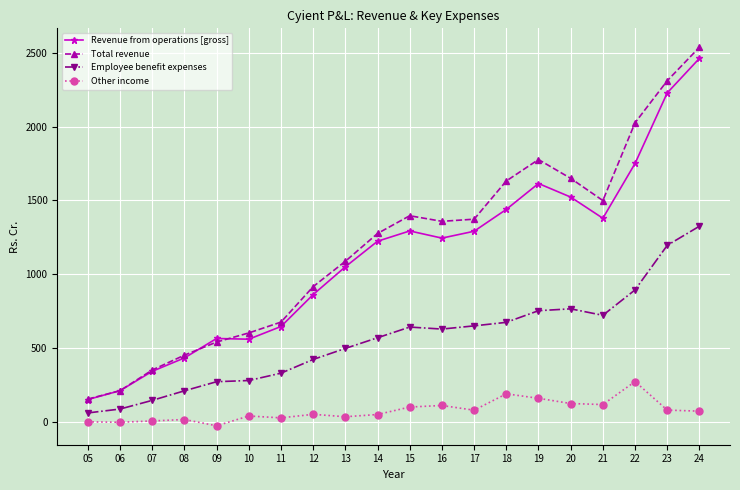

What is the difference between the Other income values at 13 and 22?

238.0